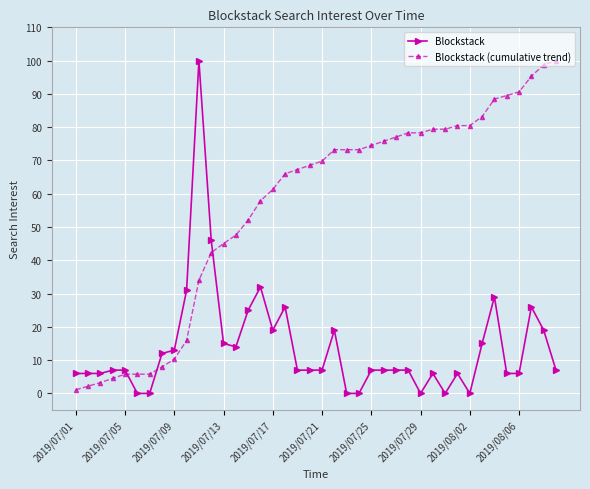

Count the number of data series in this chart.

2